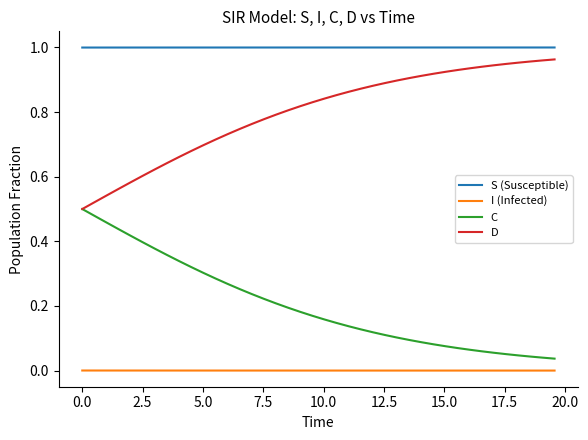

True or false: D and S (Susceptible) intersect in this chart.

False